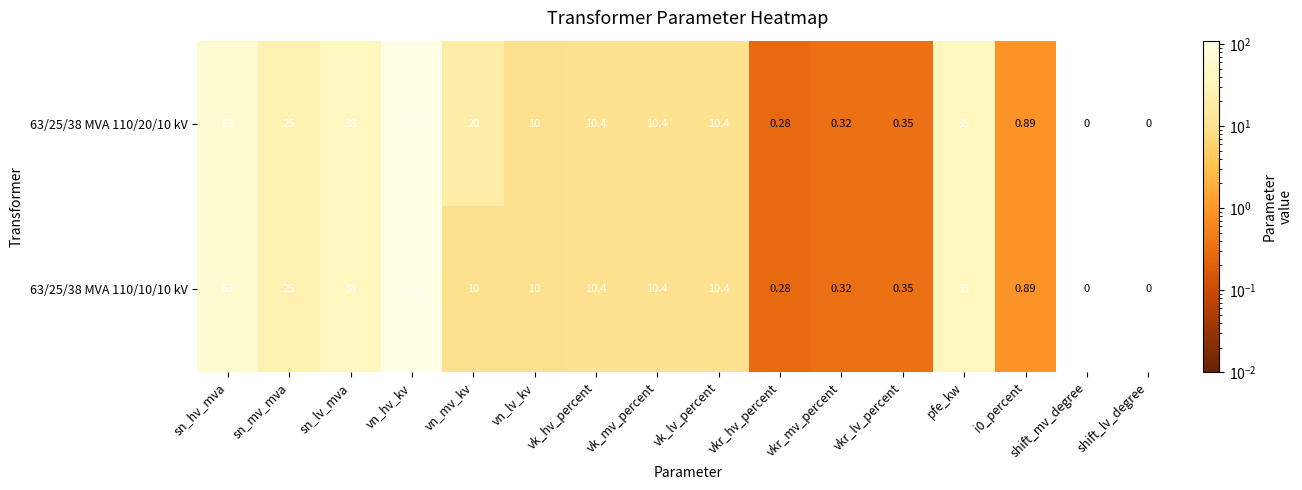

At which label does 63/25/38 MVA 110/10/10 kV reach its peak?

vn_hv_kv